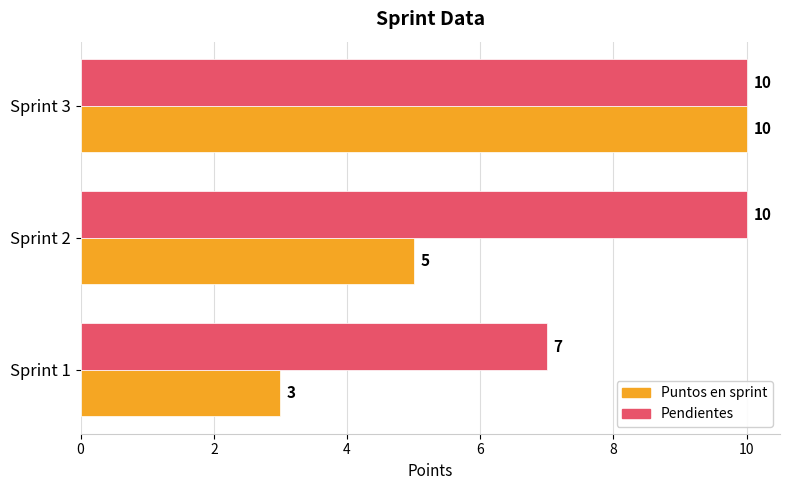

What is the average value of the Pendientes series?

9